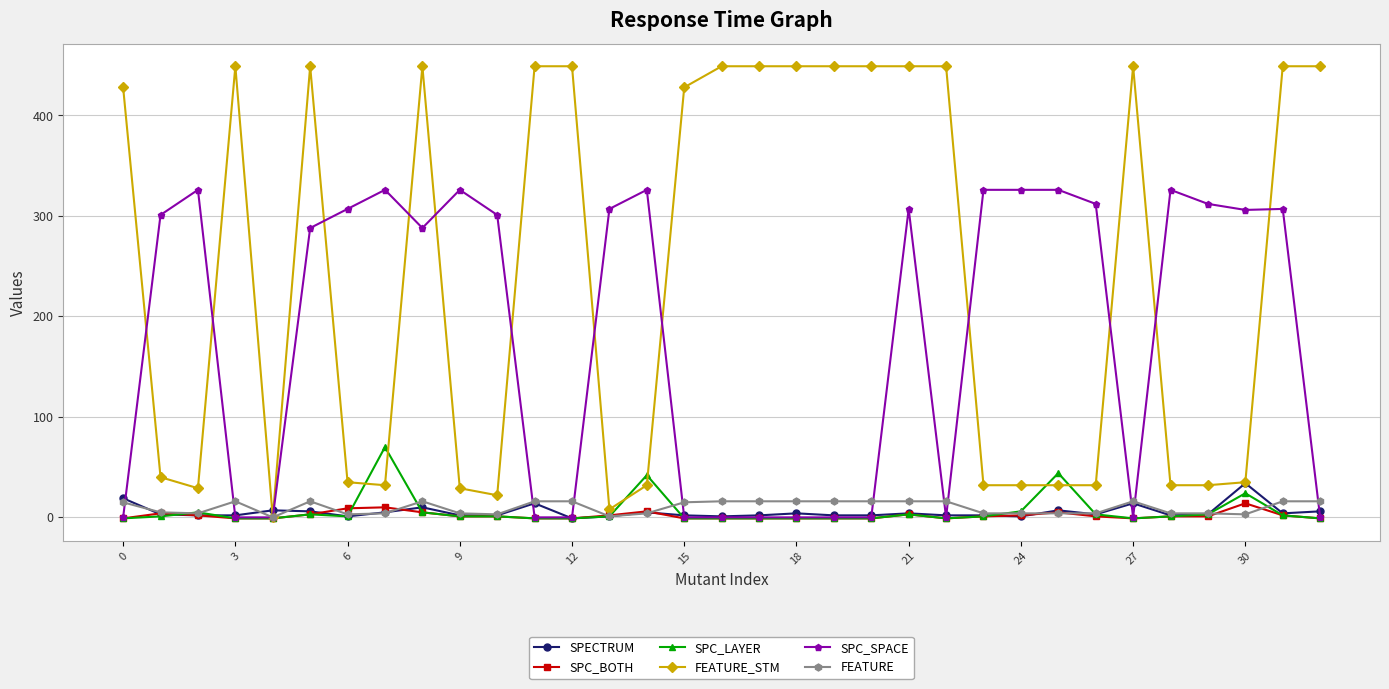

How many data points in SPC_SPACE are less than 301?

16